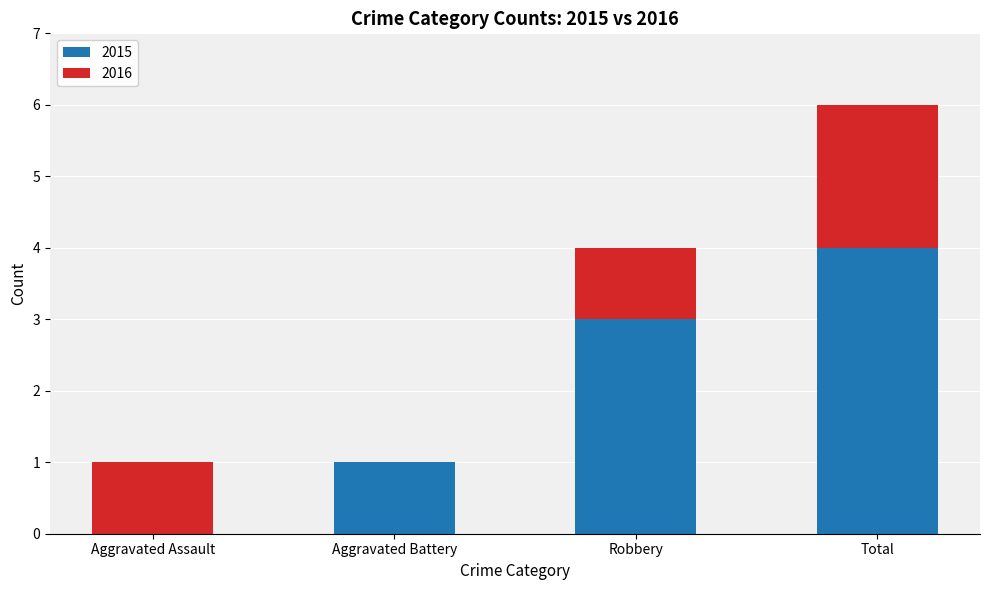

At which category is the sum across all series the highest?

Total